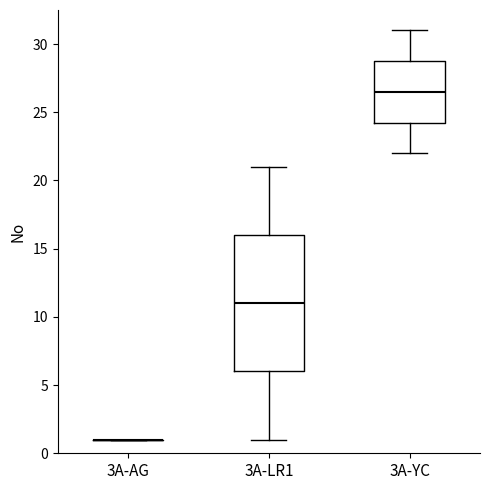

Reading left to right, transcribe this box plot: for each box, give where its median line is, the range the box spans, and where its two whiskers end, as read against the y-axis. The values are not printed on the chart, so give them approximately, as read against the axis.

3A-AG: box collapsed to a line at 1.0, whiskers 1.0 to 1.0
3A-LR1: median 11.0, box 6.0 to 16.0, whiskers 1.0 to 21.0
3A-YC: median 26.5, box 24.5 to 29.0, whiskers 22.0 to 31.0